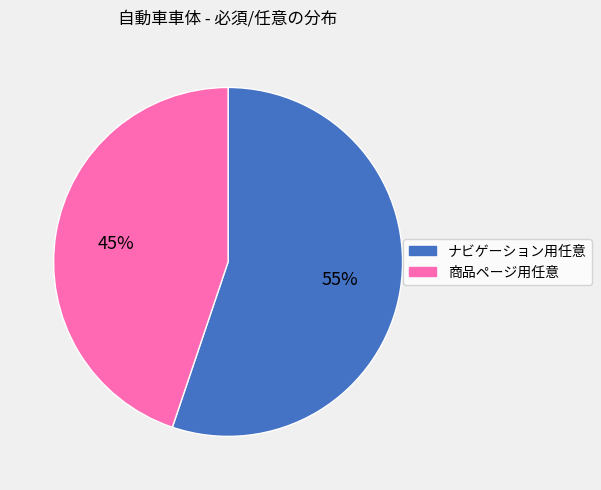

Is it true that ナビゲーション用任意 is 55% of the pie?

True